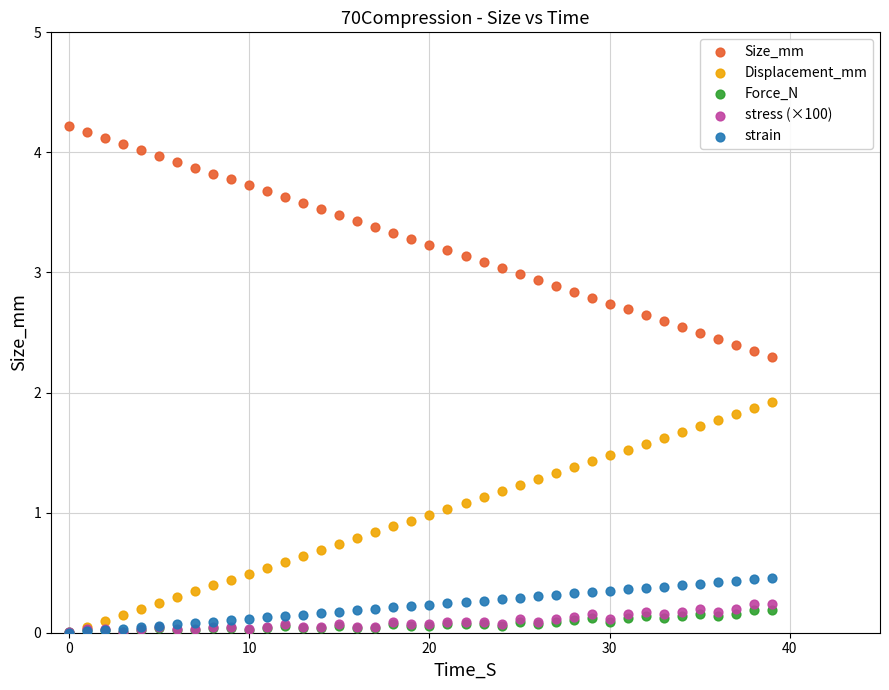

What are all the series names shown in the legend?

Size_mm, Displacement_mm, Force_N, stress (×100), strain